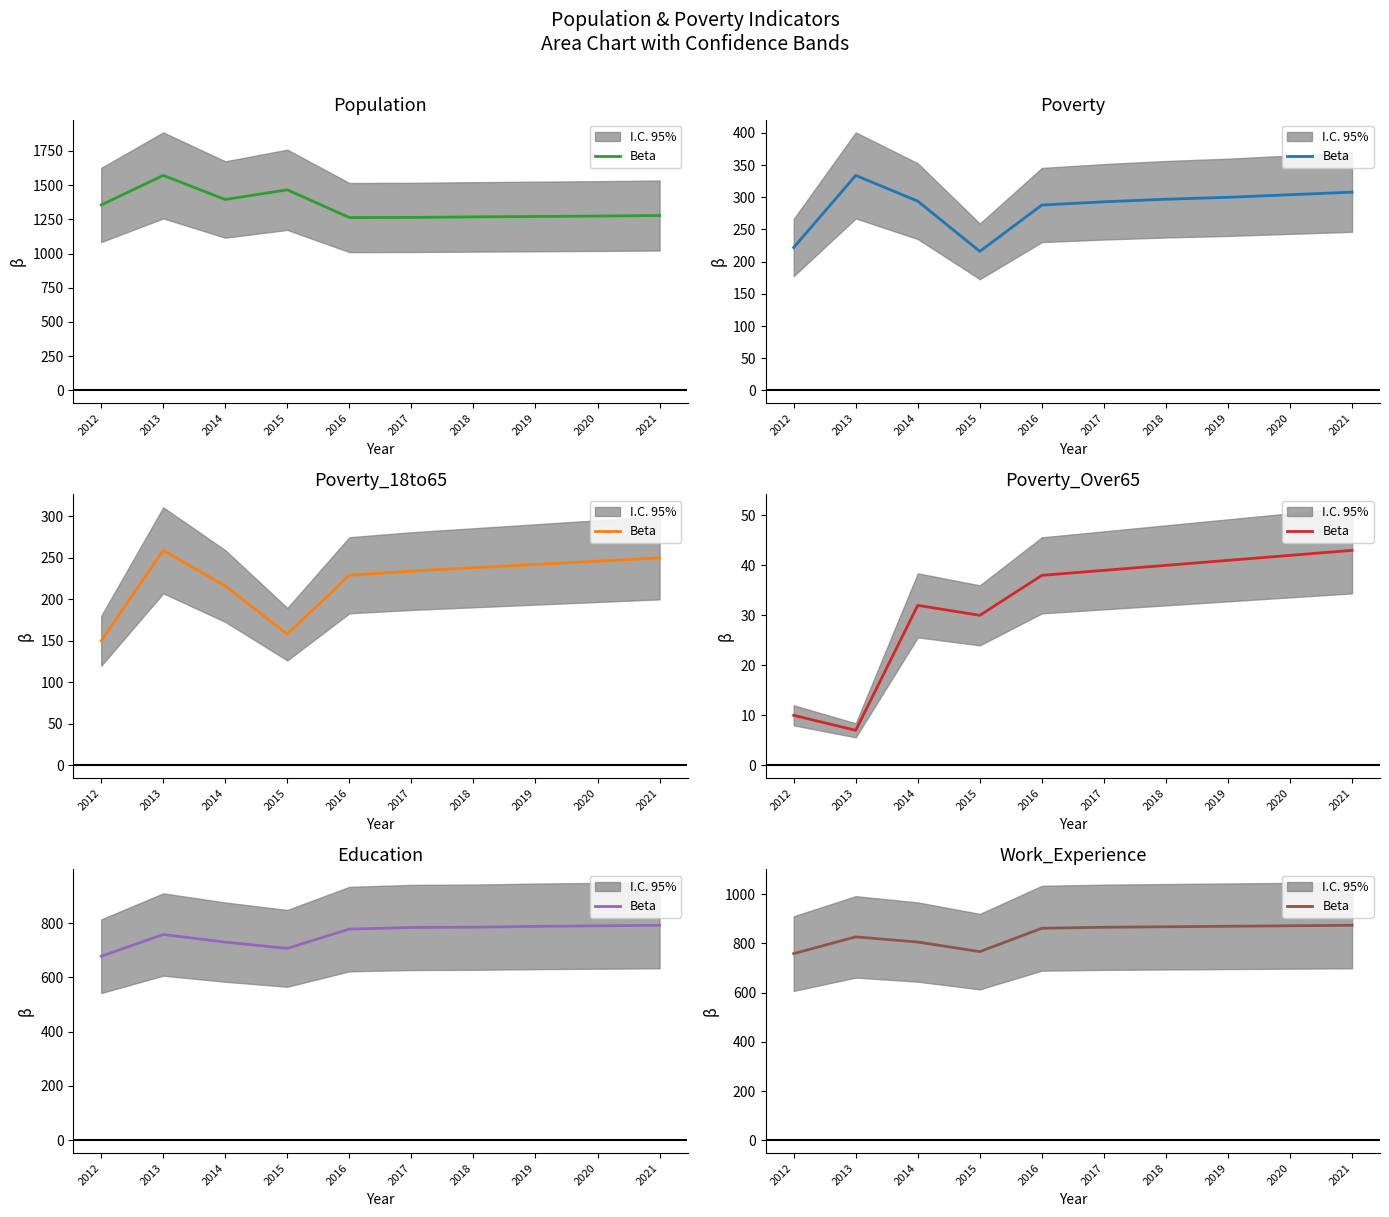

At which category does the data reach its first local peak?

2013